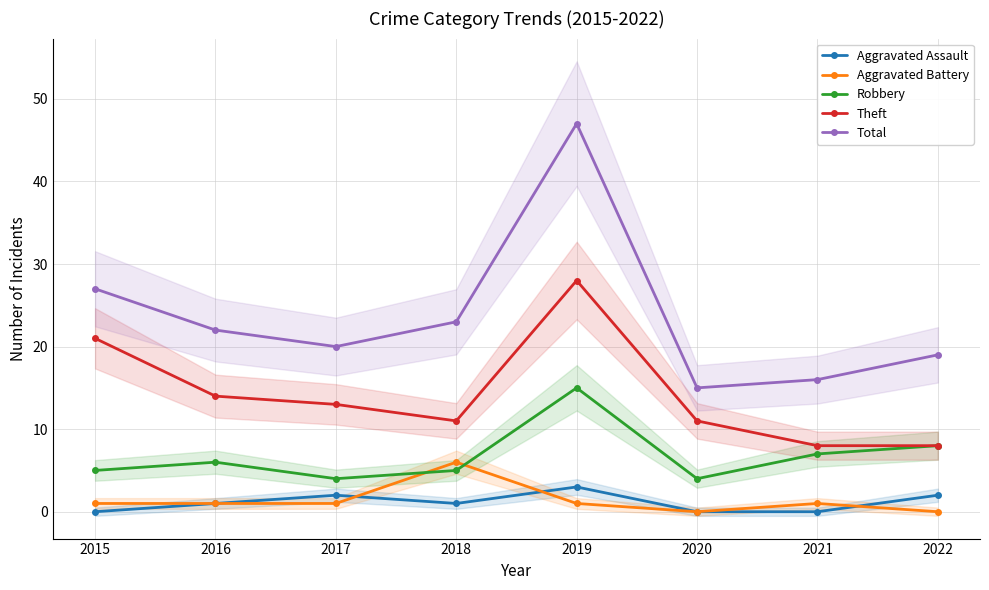

What is the value of the Robbery point at the 5th from the left?

15